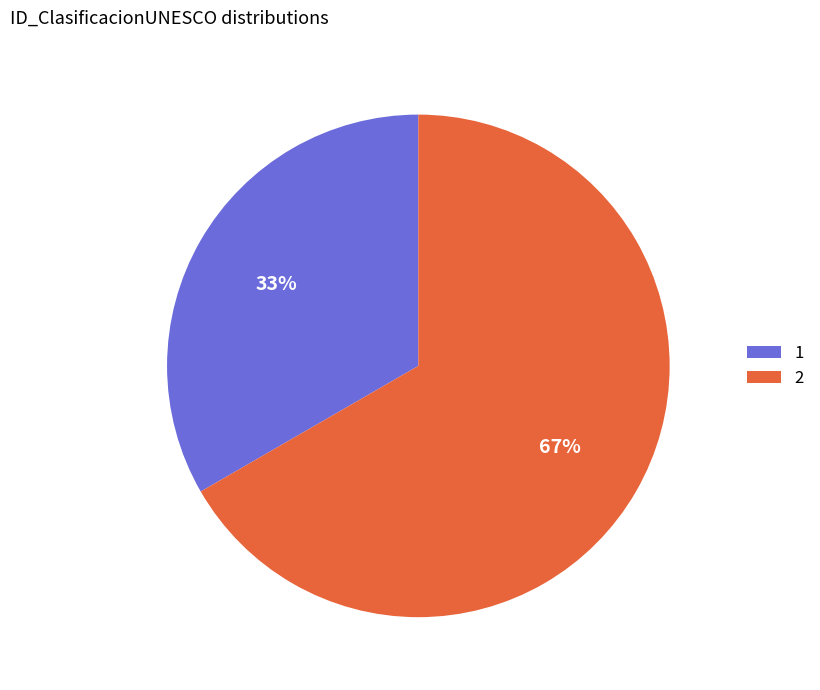

Rank the categories by value from highest to lowest.

2, 1